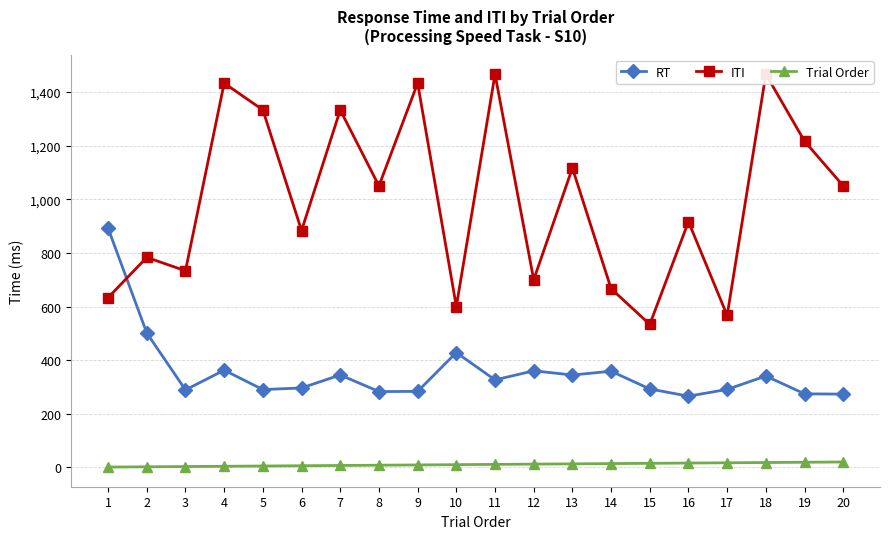

At which label is RT closest to 578?

2